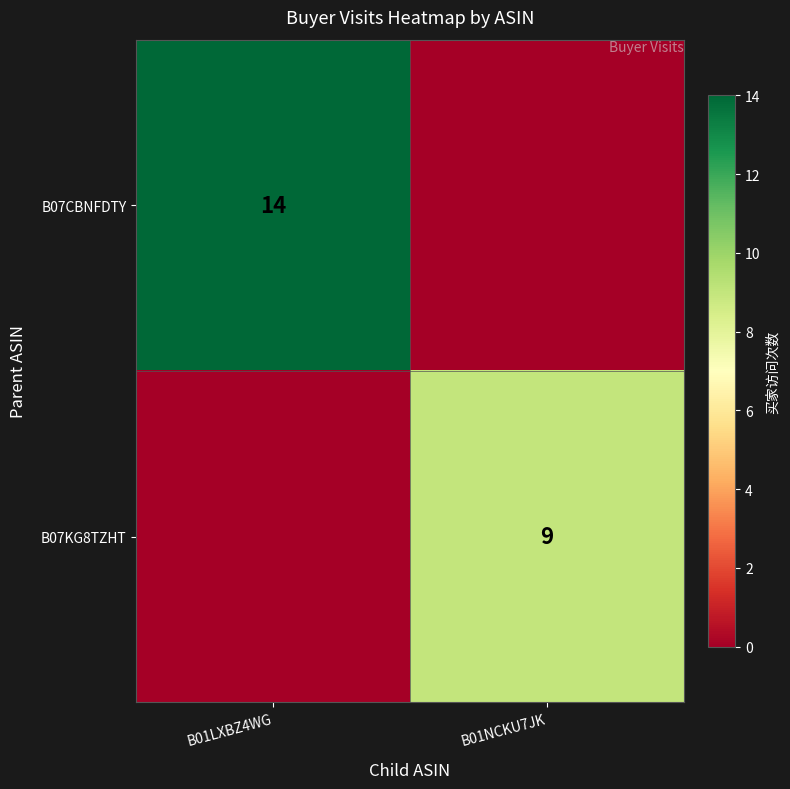

The B07KG8TZHT series shows 6 at B01NCKU7JK. True or false?

False